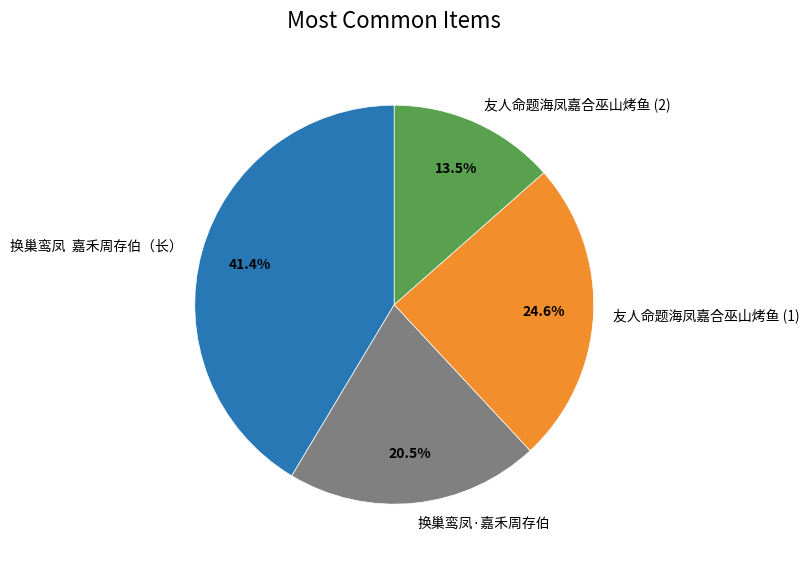

Approximately how many times larger is the value at 友人命题海凤嘉合巫山烤鱼 (2) compared to 换巢鸾凤·嘉禾周存伯?

0.7